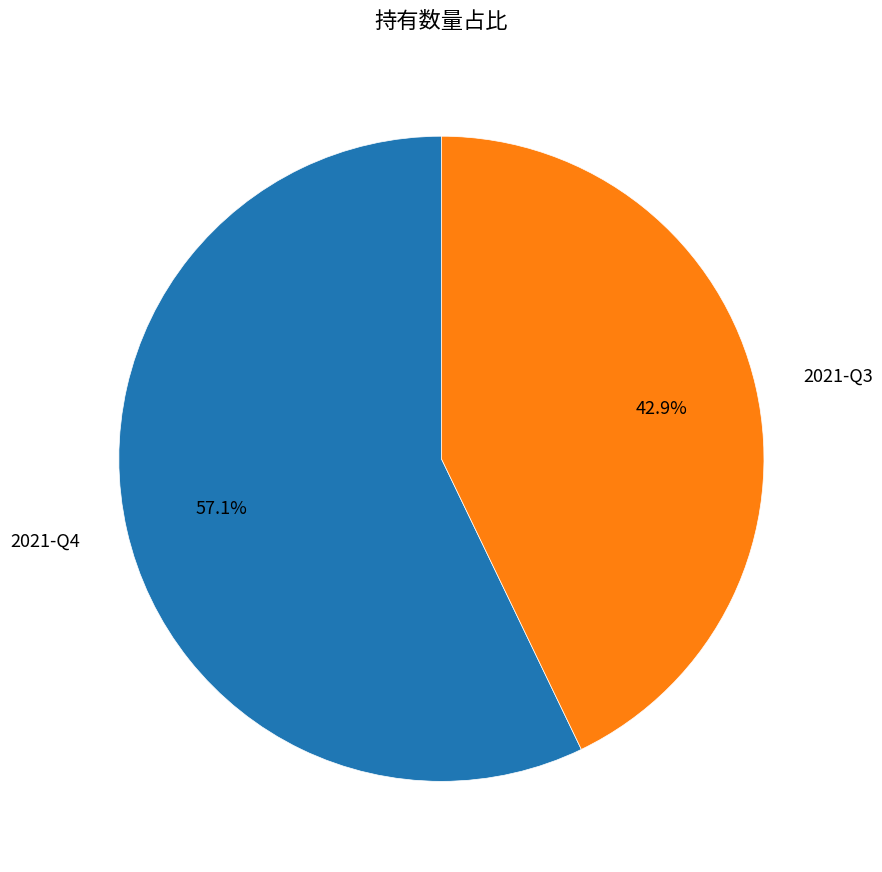

What is the largest slice in the pie chart?

2021-Q4